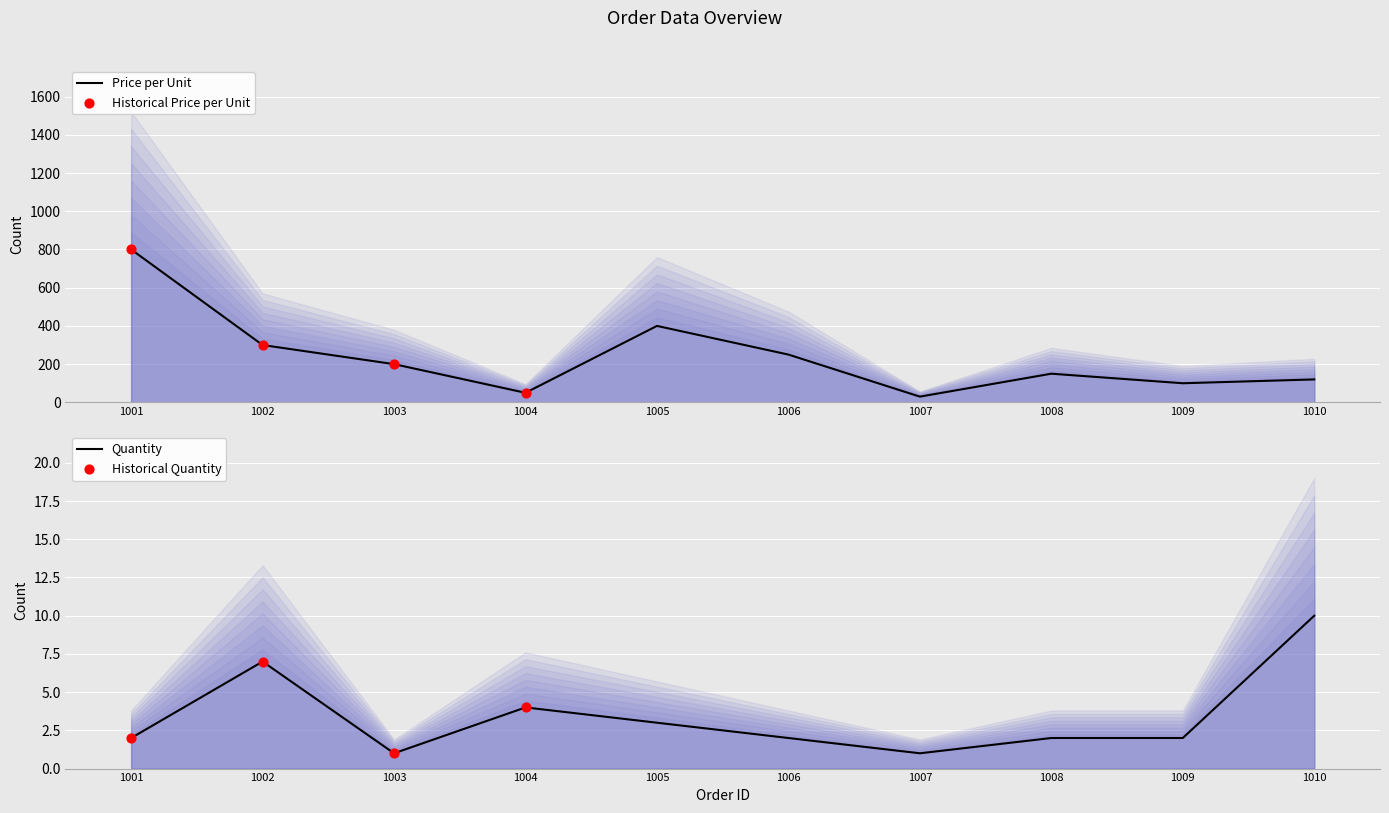

What is the total value across all series at 1004?

54